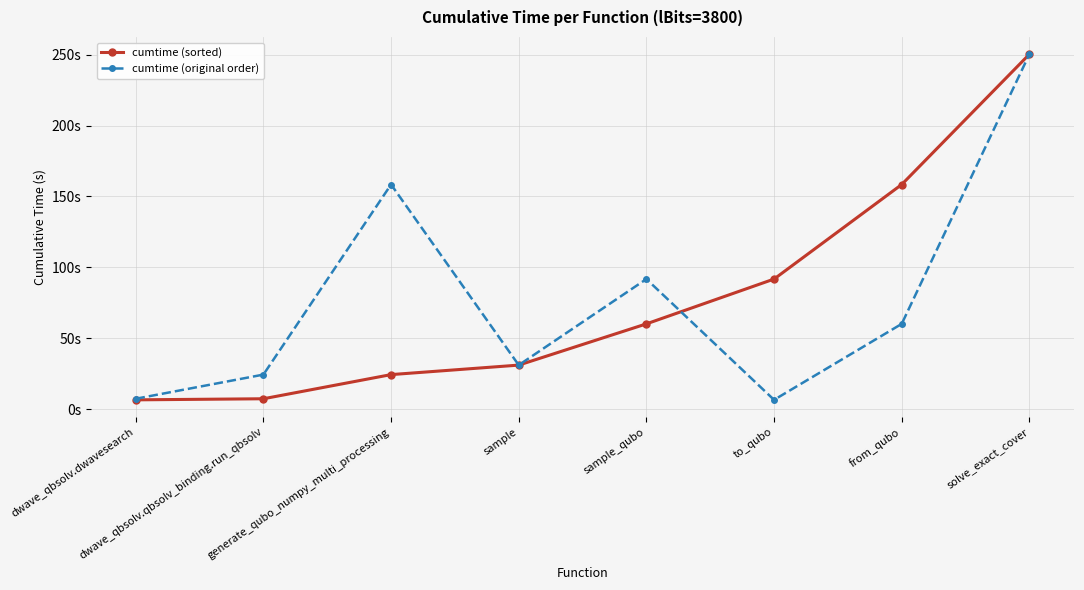

The cumtime (original order) series shows 20.7 at sample_qubo. True or false?

False